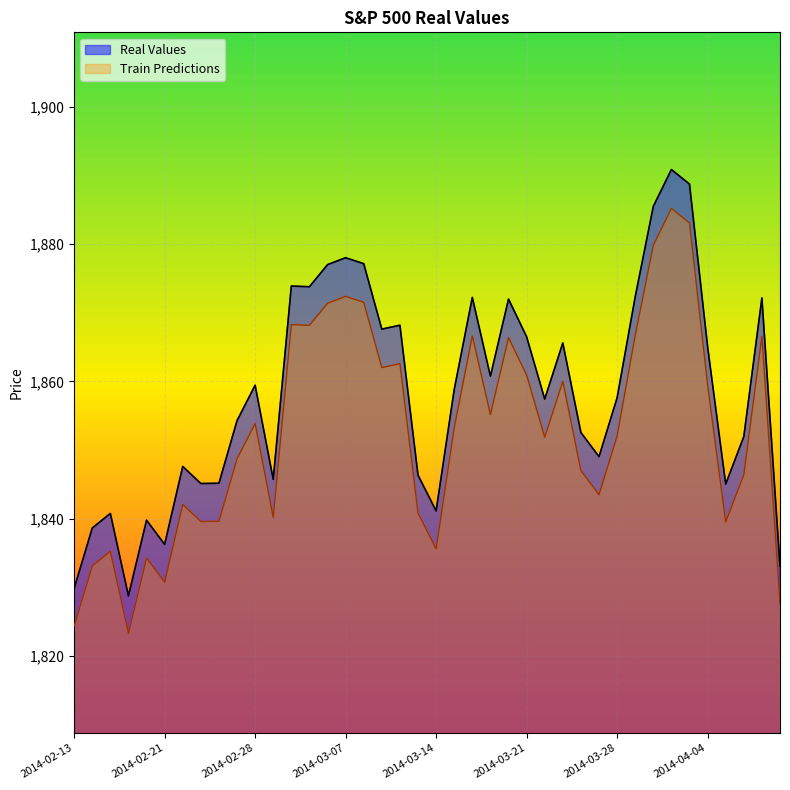

What are all the series names shown in the legend?

Real Values, Train Predictions